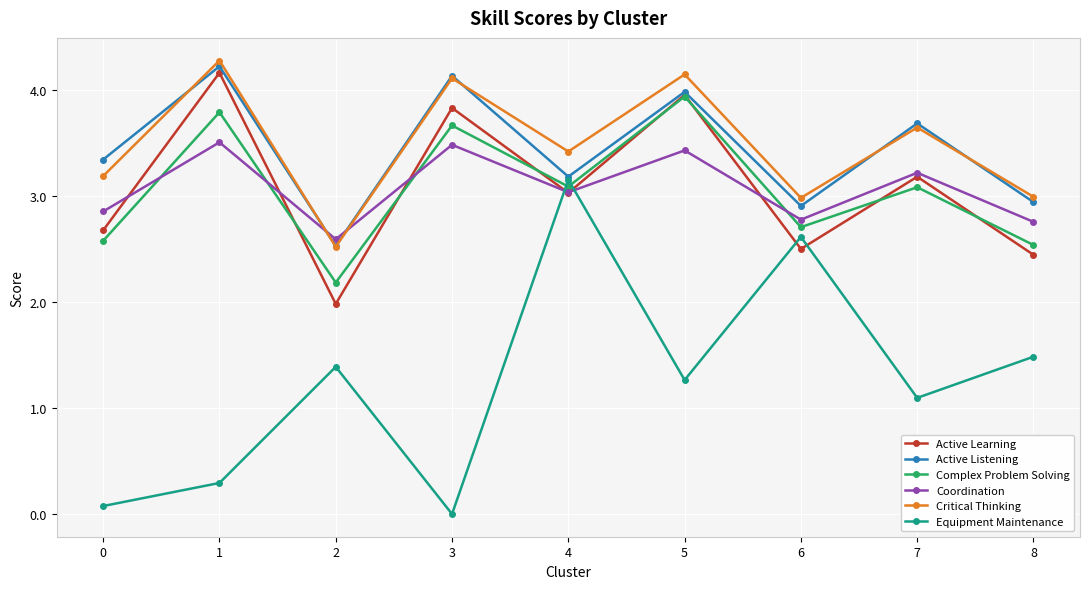

Does the chart have visible grid lines?

Yes